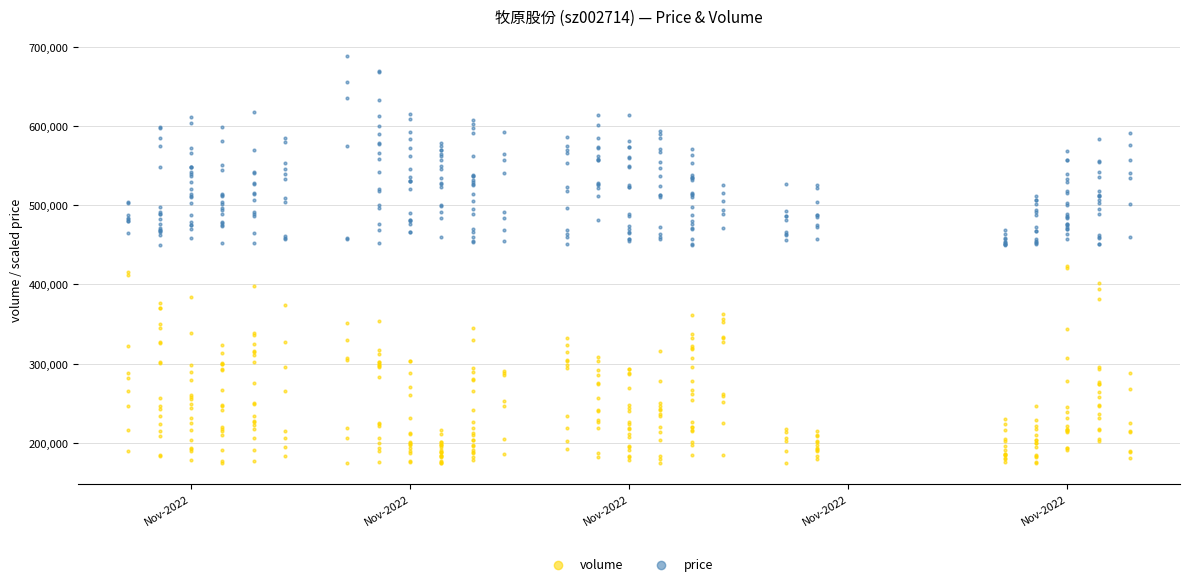

Which series reaches the minimum Y coordinate?

volume